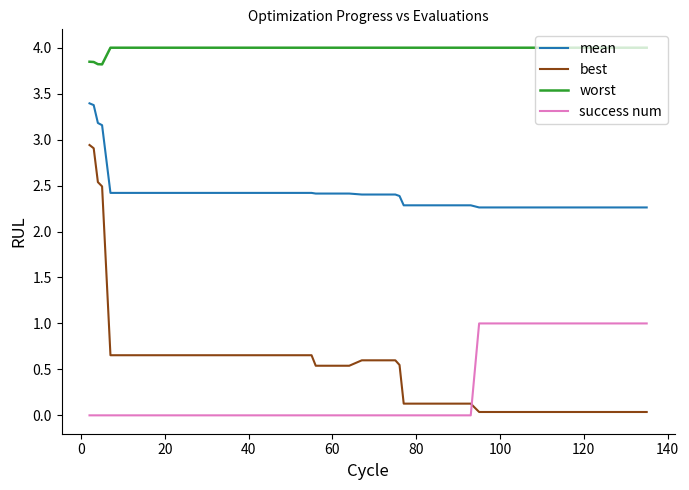

Which series has the largest total across all categories?

worst